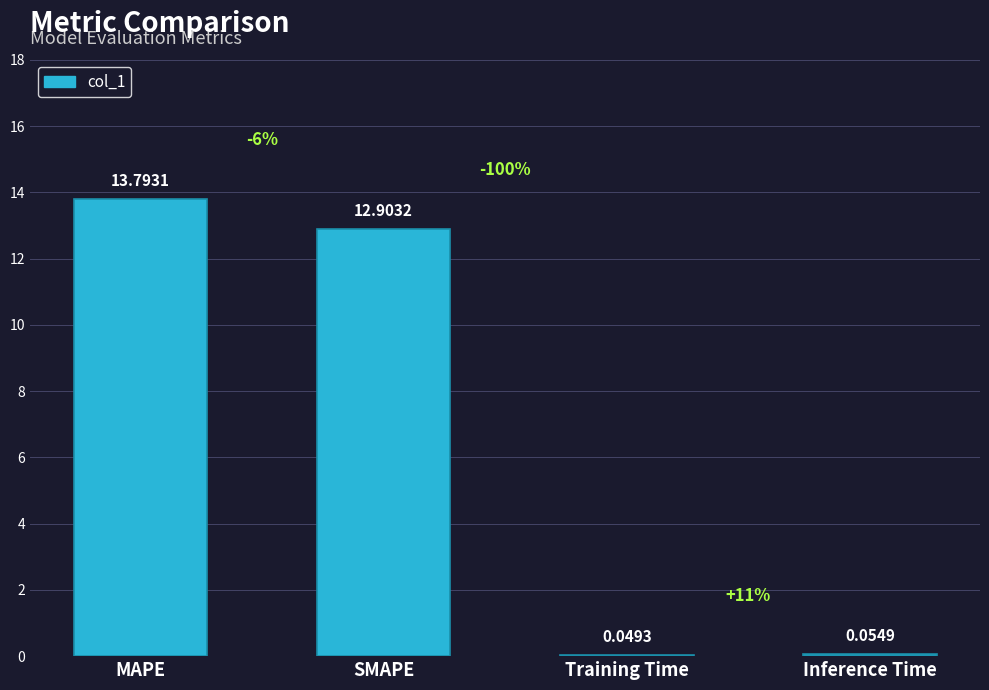

What is the greatest value displayed?

13.8